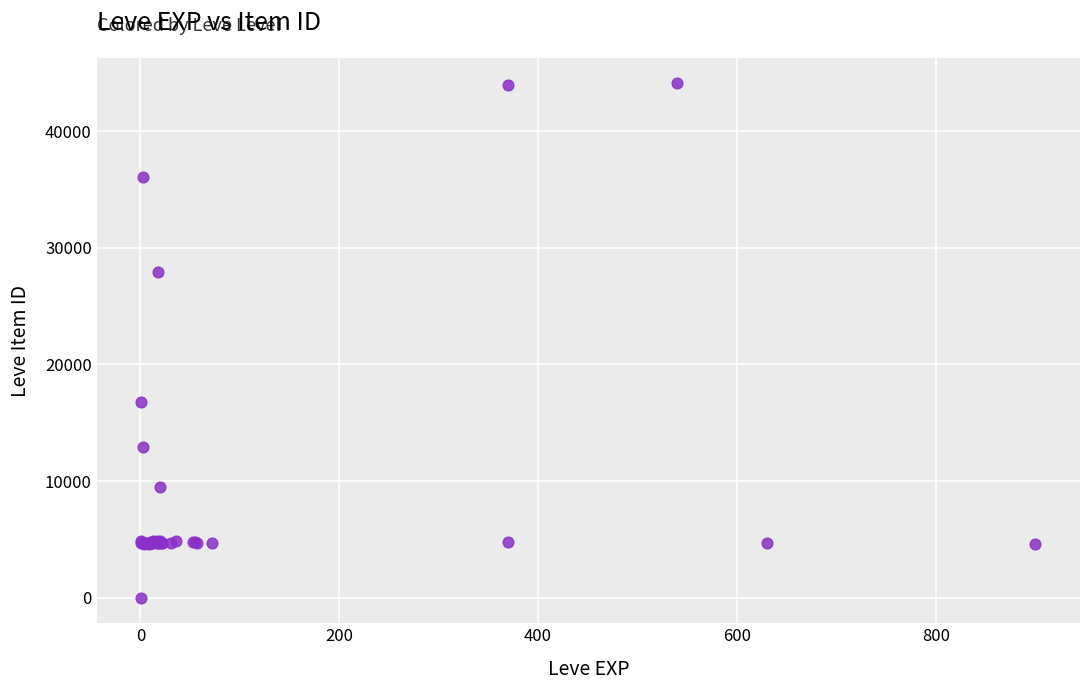

What Y value in the scatter plot is closest to 22050?

16734